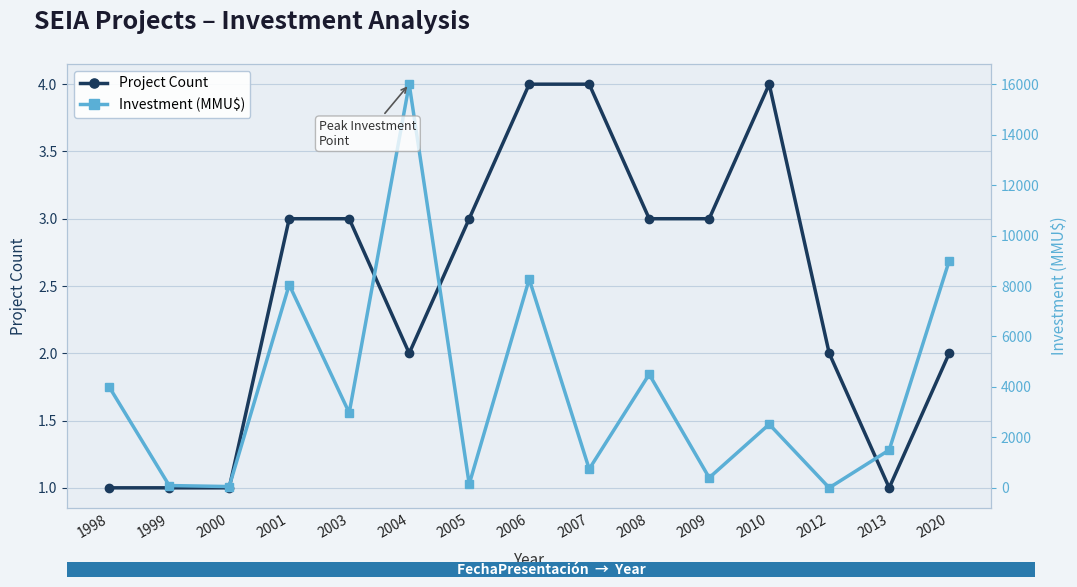

True or false: Investment (MMU$) has a value of 744 at 2007.

True